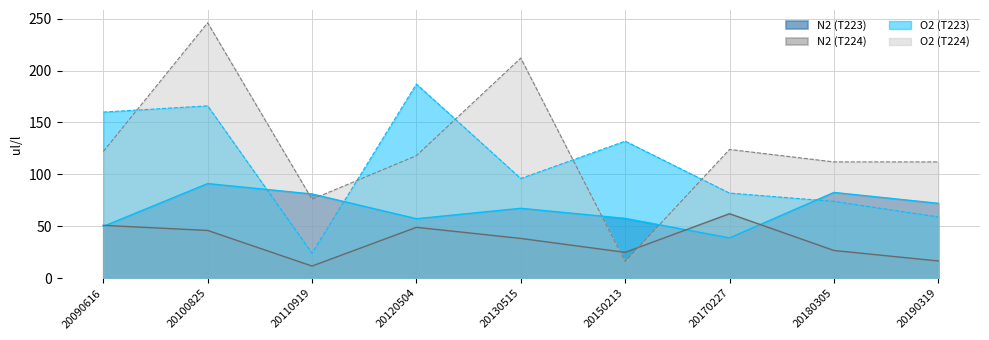

How many data points in N2 (T224) are less than 38?

4